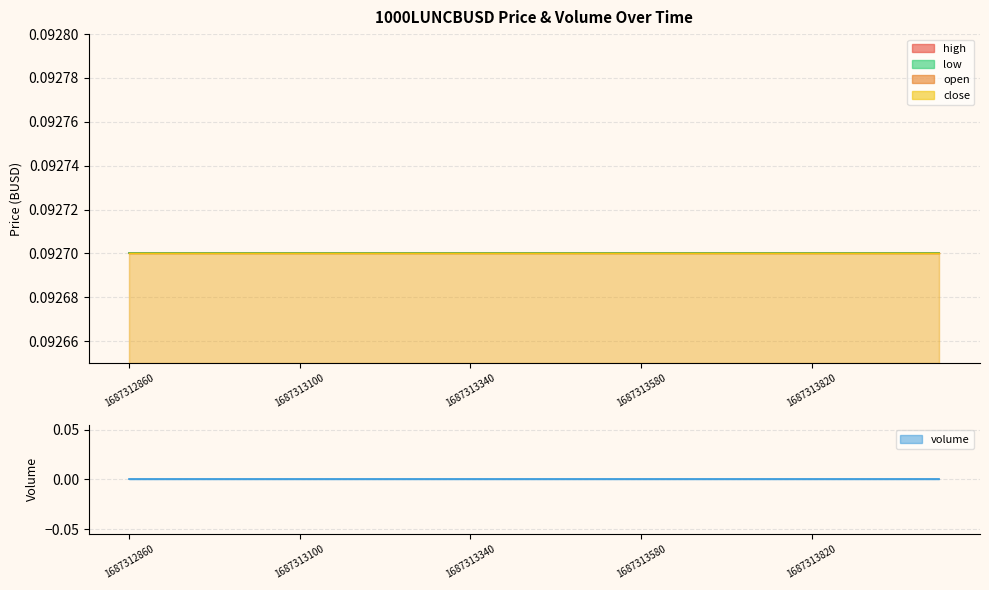

True or false: volume and low cross at least once.

False